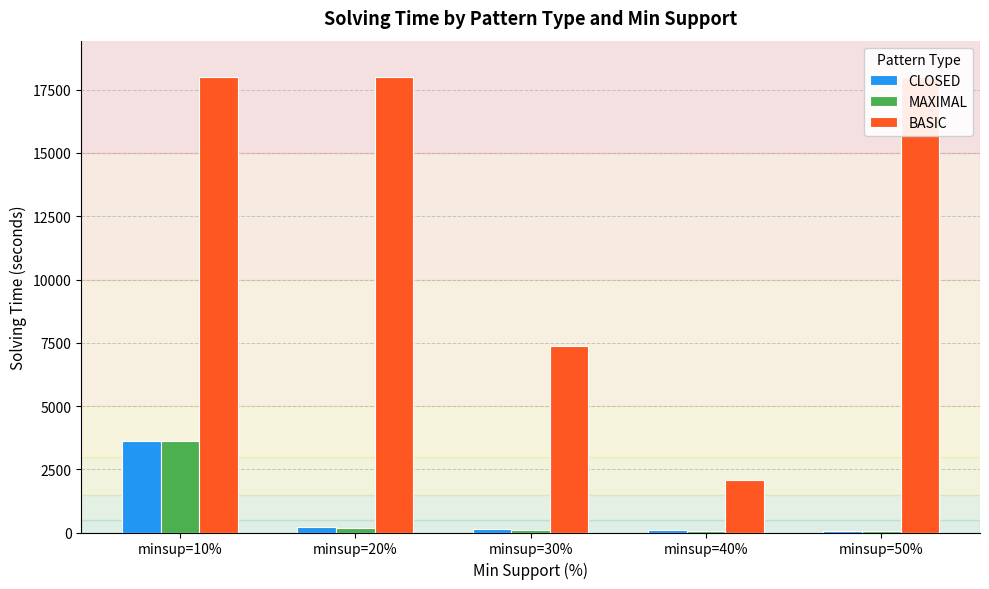

What is the maximum value shown in the chart?

18000.0